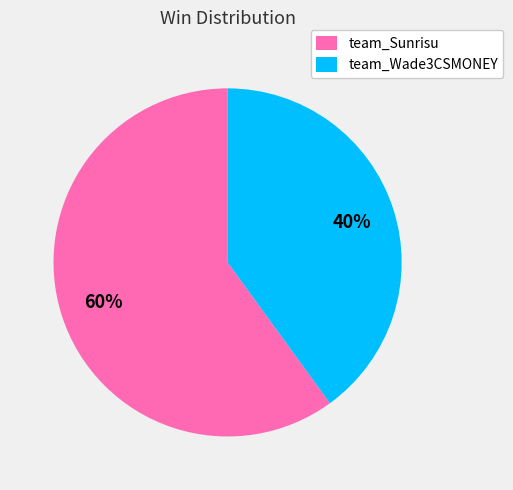

How many segments does this pie chart have?

2